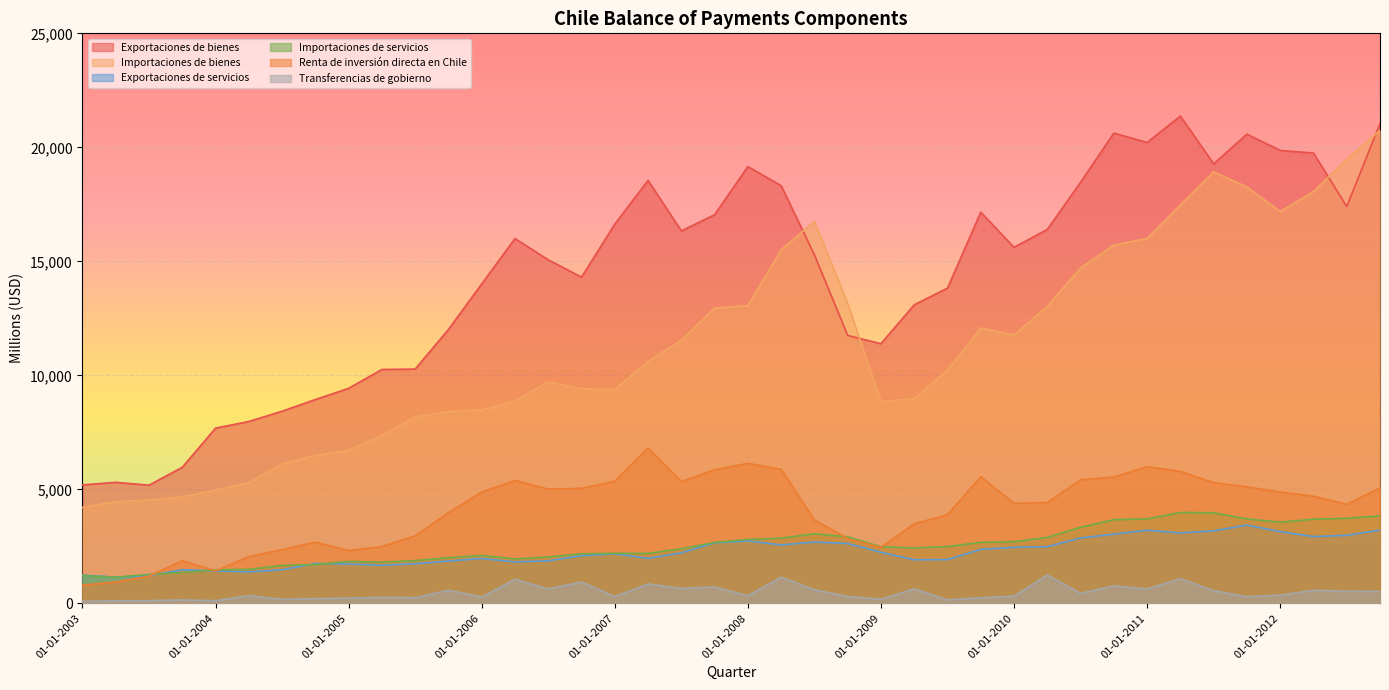

How many categories are shown in the chart?

40